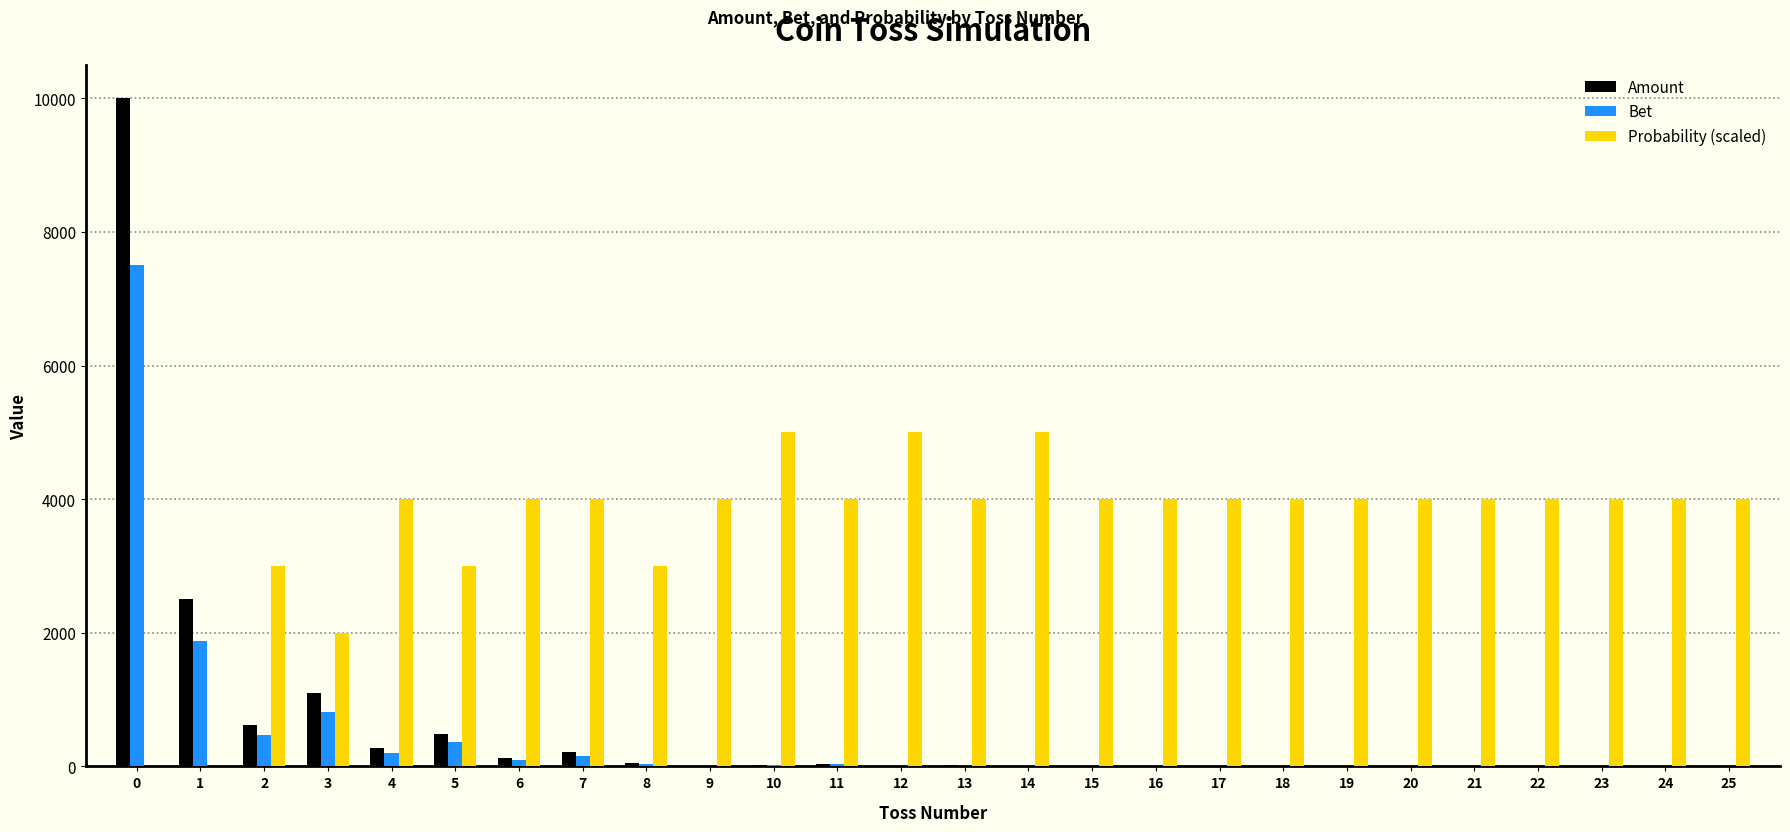

What is the greatest value displayed?

10000.0